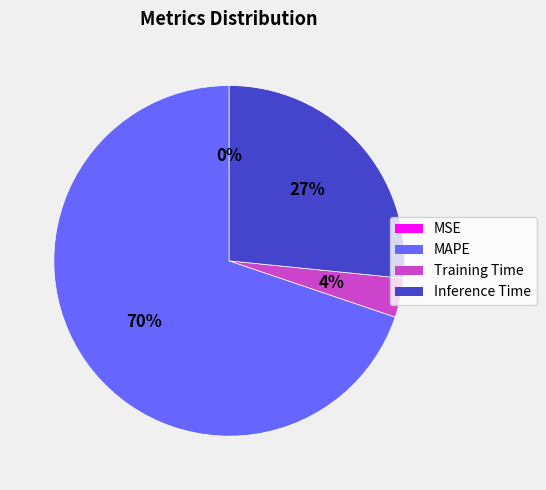

What is the largest slice in the pie chart?

MAPE